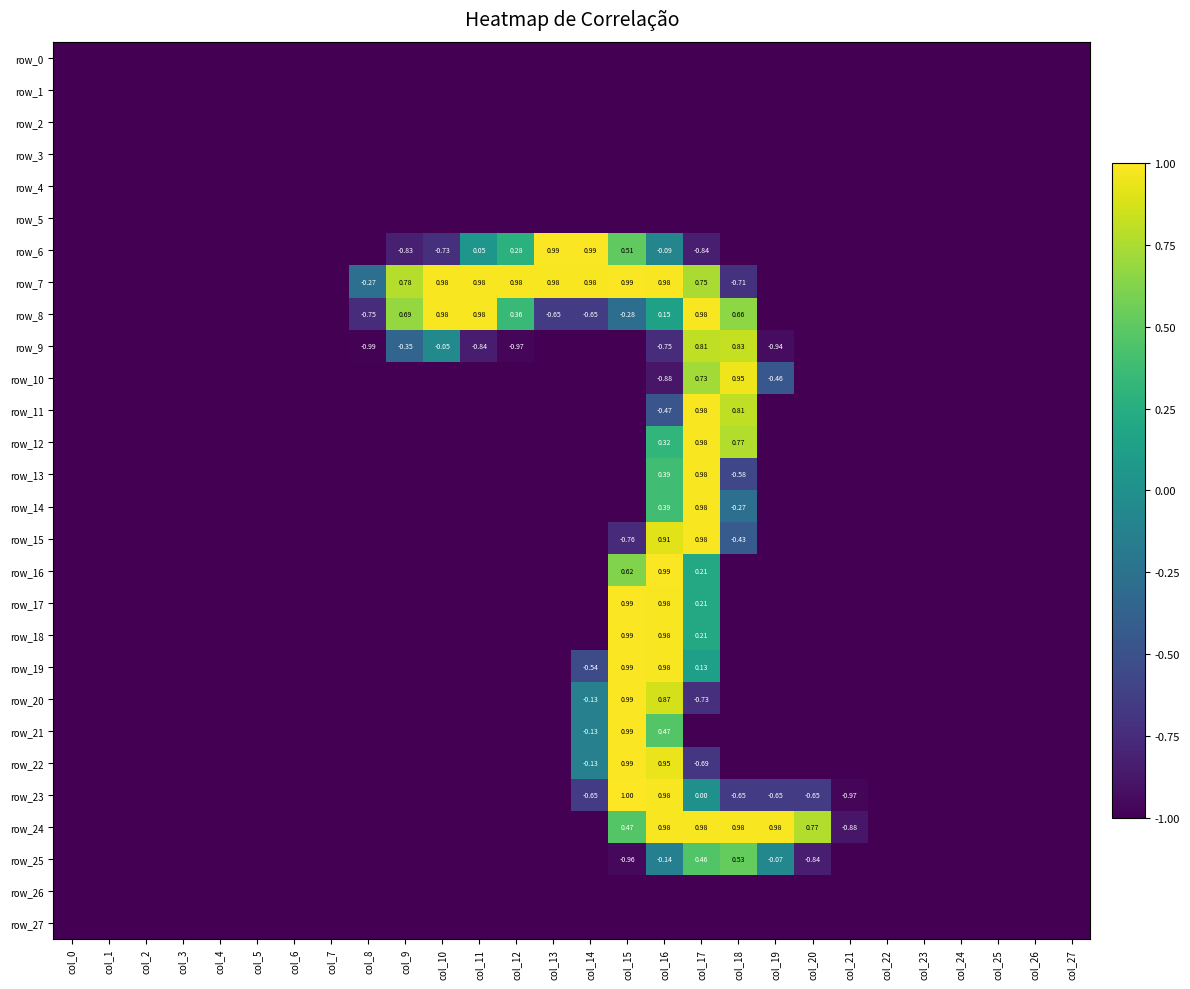

True or false: row_8 has a value of -1.0 at col_26.

True